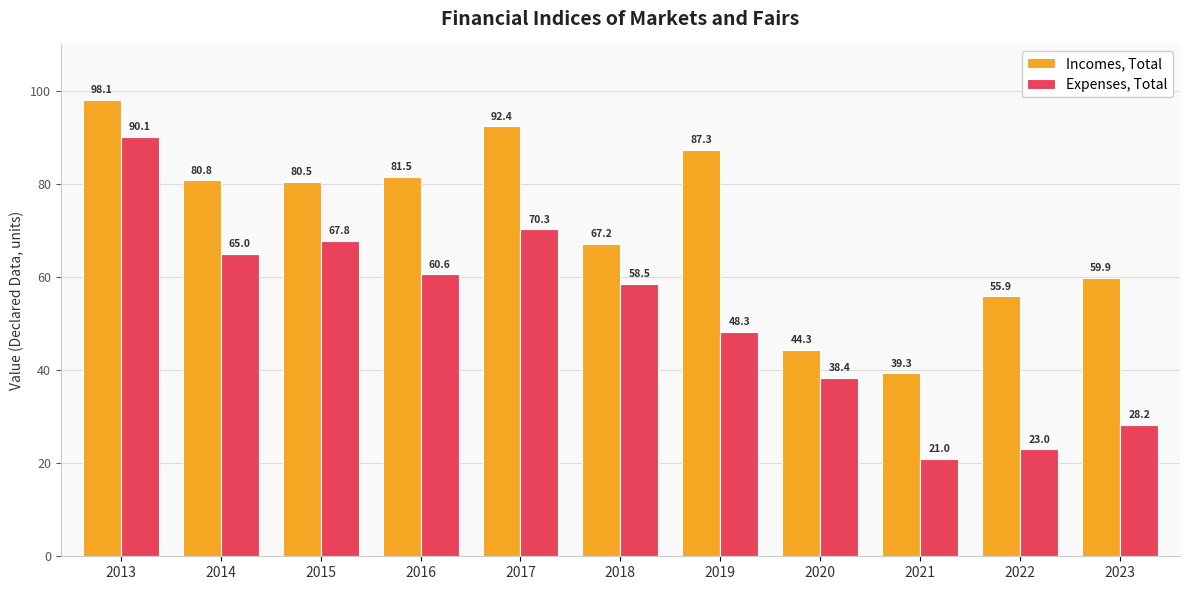

What is the difference between the maximum and minimum values in the Expenses, Total series?

69.1